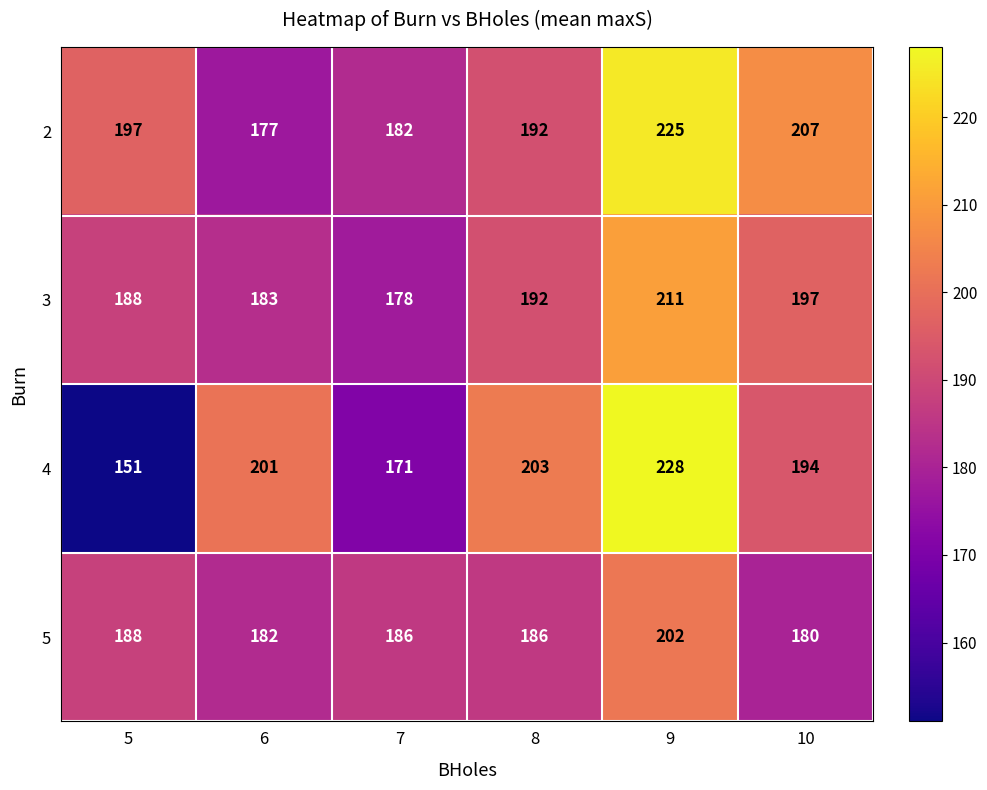

Between 5 and 10, which series saw the biggest shift?

4